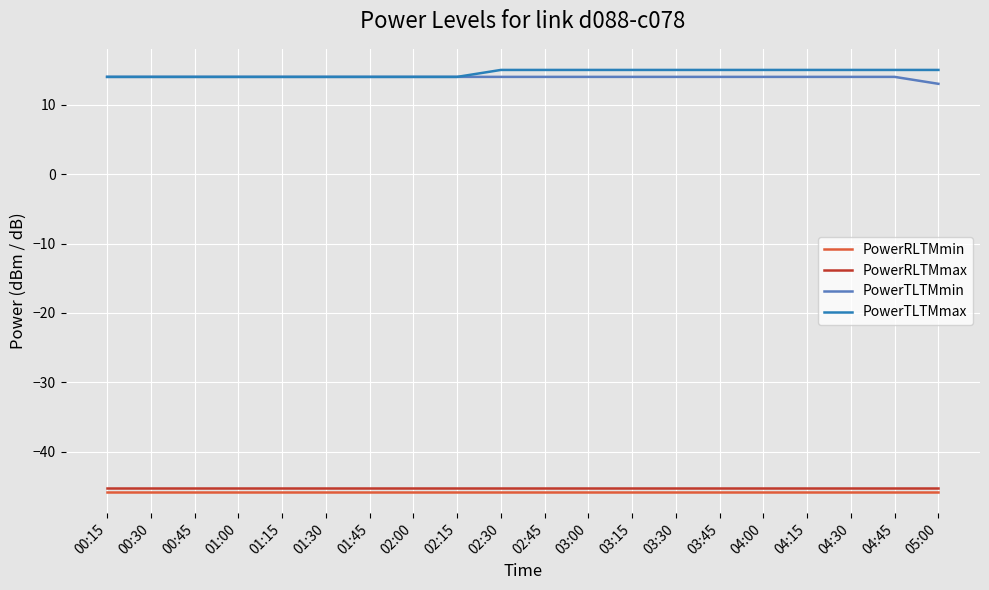

Where is PowerTLTMmin nearest to the value 13?

05:00